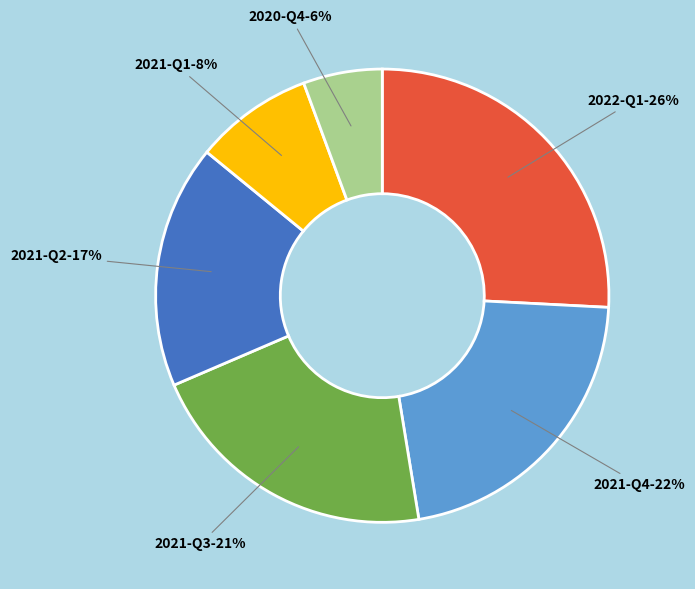

Which has a higher value, 2021-Q4 or 2021-Q2?

2021-Q4